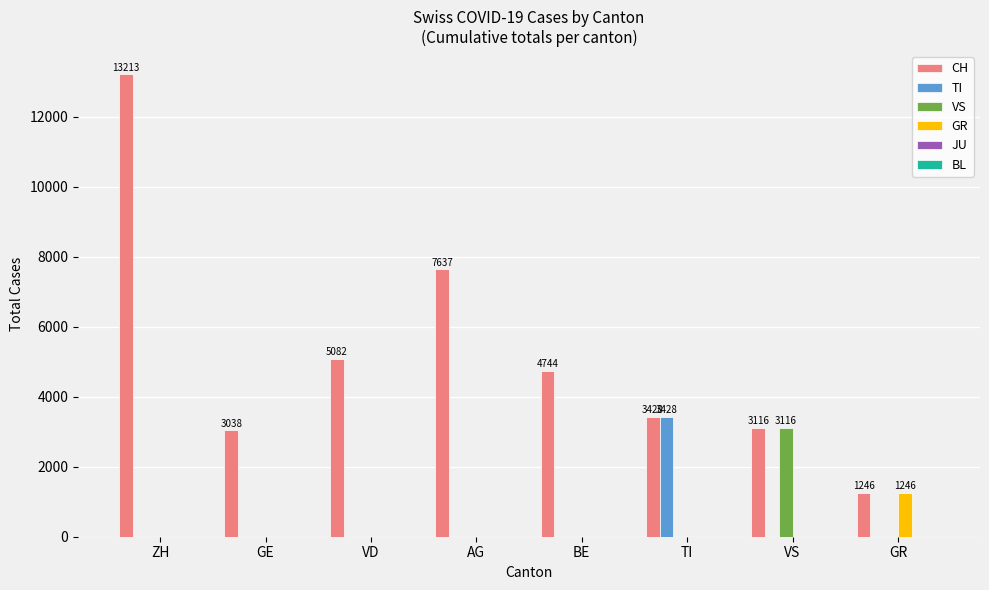

Are the bars grouped side by side (vs. stacked)?

Yes